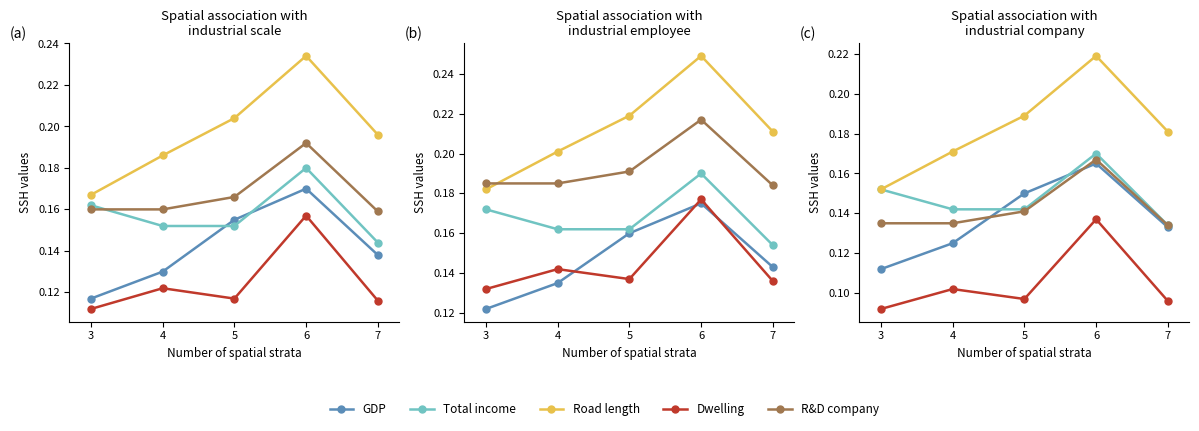

What is the minimum value for GDP?

0.1